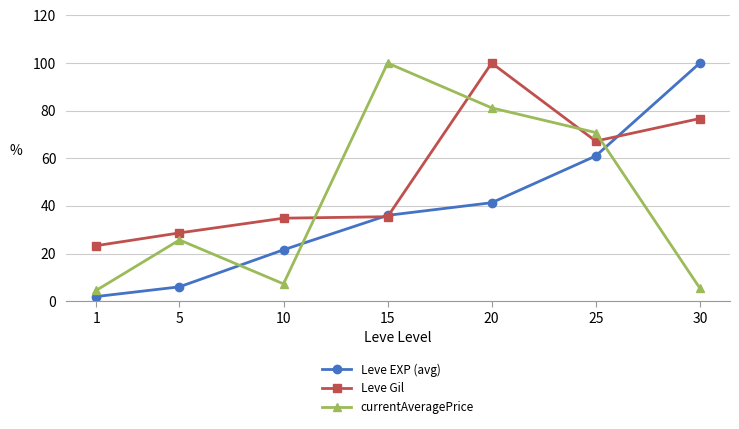

Which series ends up on top after the final intersection of Leve EXP (avg) and currentAveragePrice?

Leve EXP (avg)